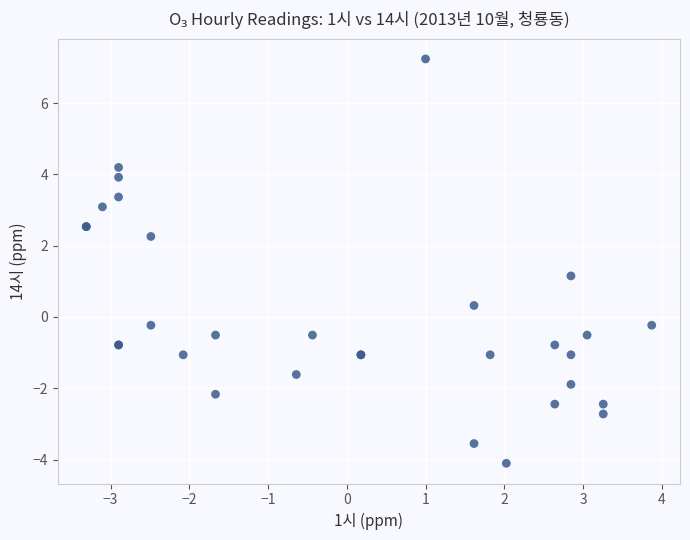

What Y value in the scatter plot is closest to 1?

1.2